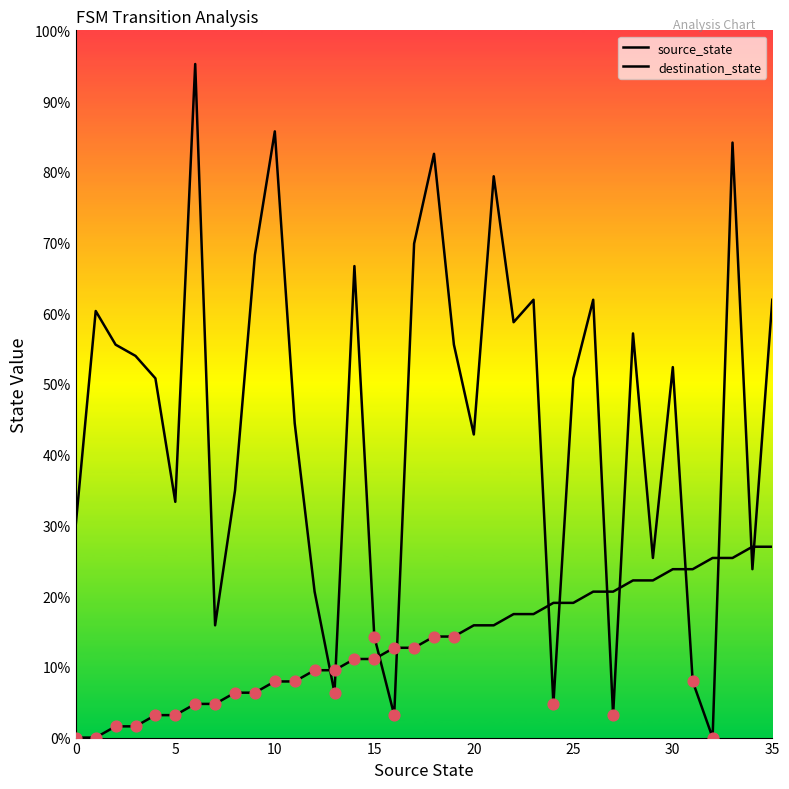

Which series has the largest total across all categories?

destination_state